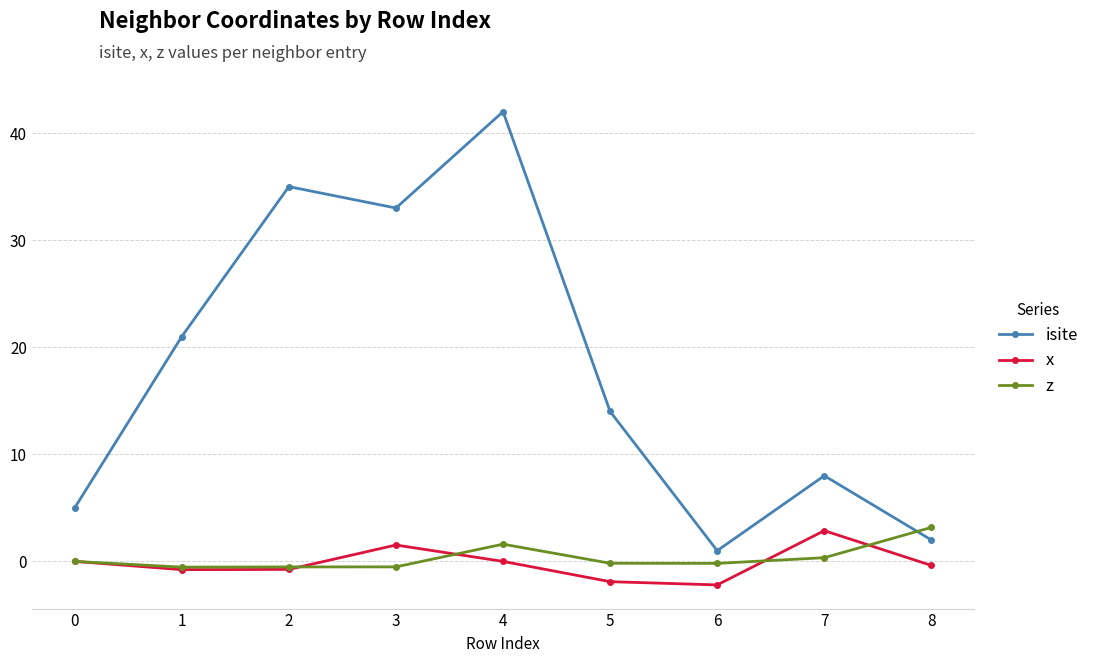

What is the total value across all series at 0?

5.0